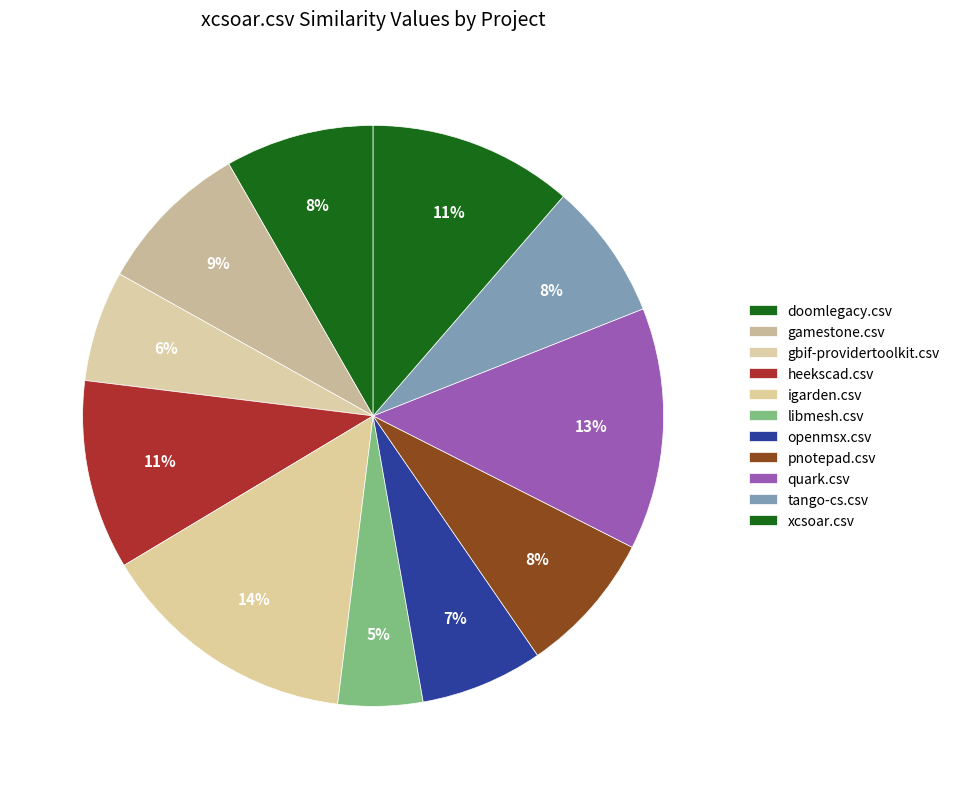

Which has a higher value, gamestone.csv or openmsx.csv?

gamestone.csv